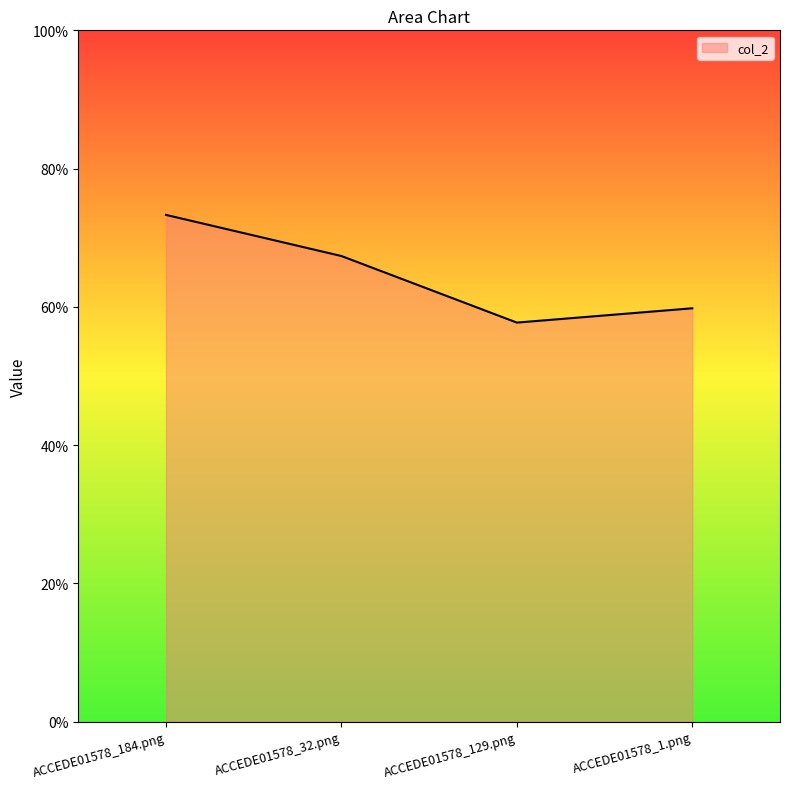

List the labels in order of value, largest first.

ACCEDE01578_184.png, ACCEDE01578_32.png, ACCEDE01578_1.png, ACCEDE01578_129.png